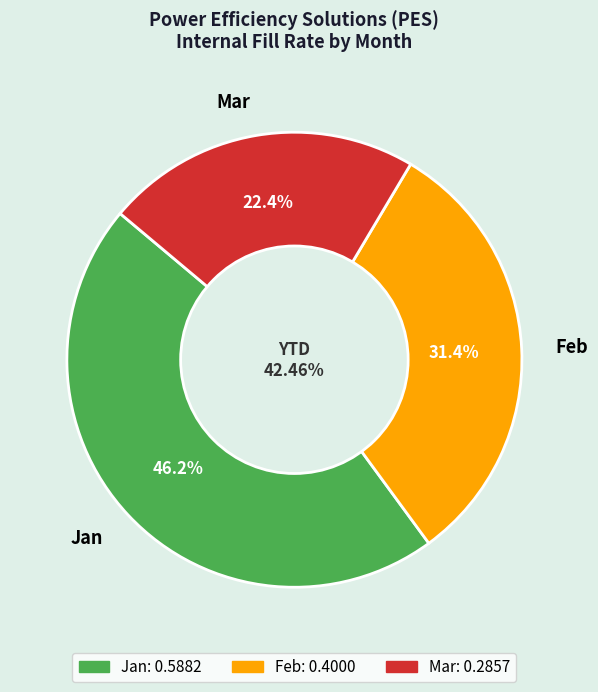

To the nearest percent, what percentage of the pie is Feb?

31%